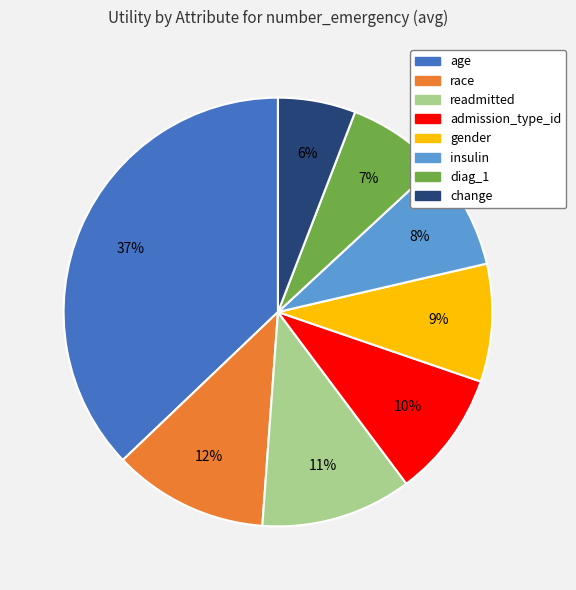

To the nearest percent, what is the difference between the gender and admission_type_id slice percentages?

1%